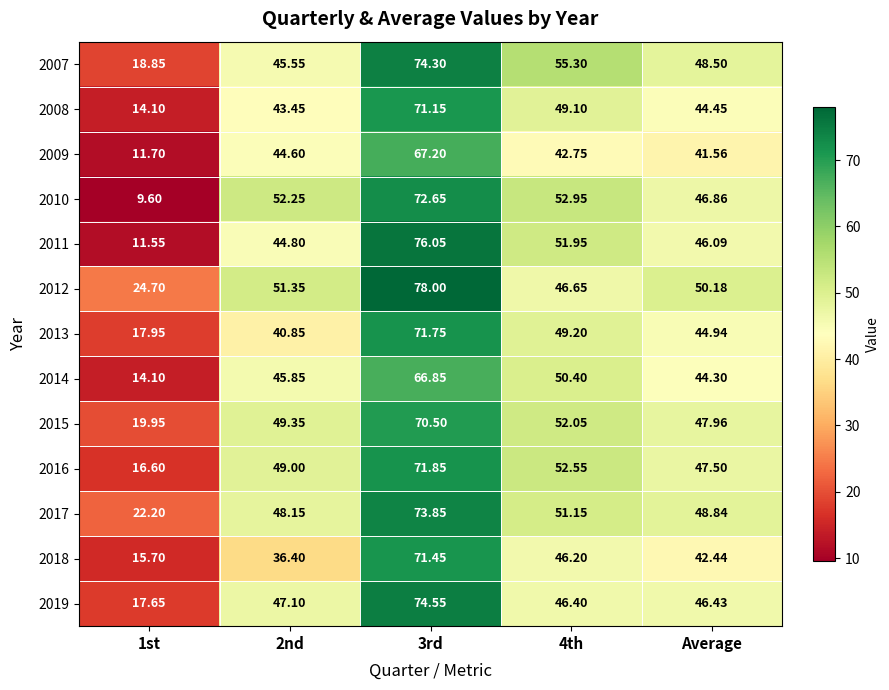

At which label is 2018 closest to 43?

Average